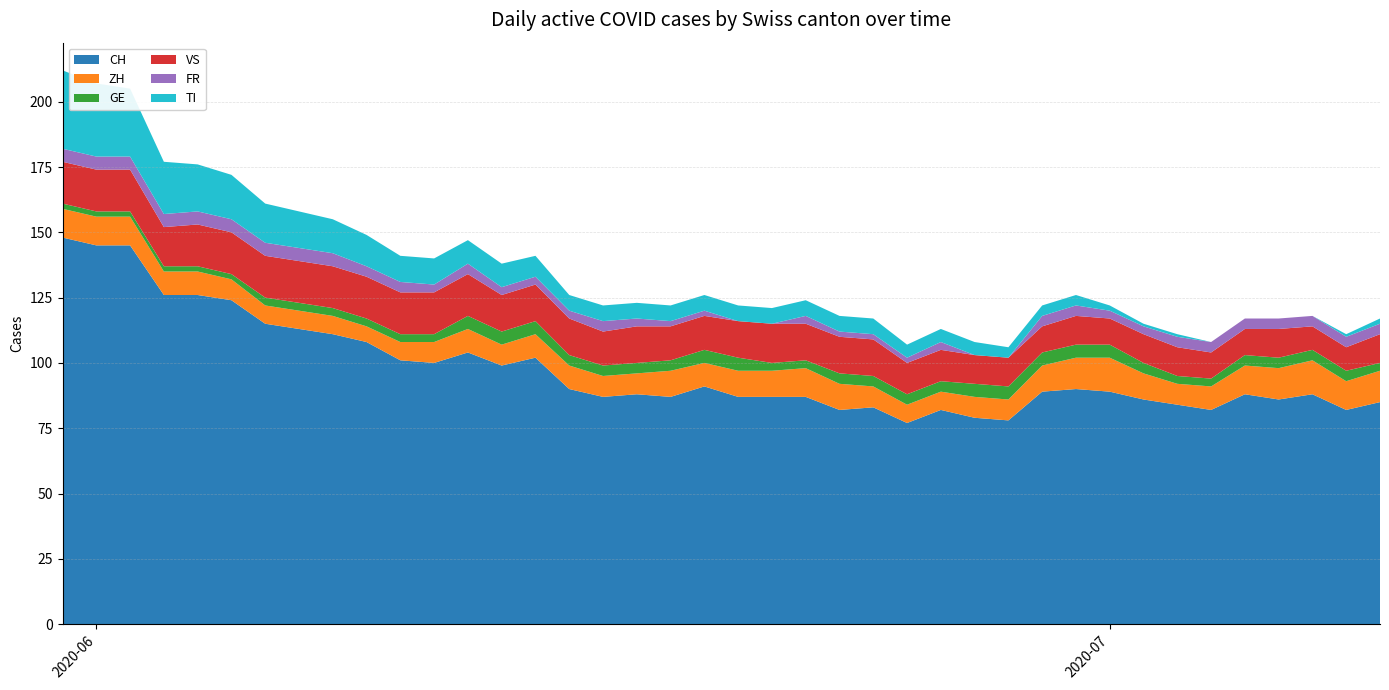

Reading right to left, what are all the values shown in this chart?

CH: 85	82	88	86	88	82	84	86	89	90	89	78	79	82	77	83	82	87	87	87	91	87	88	87	90	102	99	104	100	101	108	111	113	115	124	126	126	145	145	148
ZH: 12	11	13	12	11	9	8	10	13	12	10	8	8	7	7	8	10	11	10	10	9	10	8	8	9	9	8	9	8	7	6	7	7	7	8	9	9	11	11	11
GE: 3	4	4	4	4	3	3	4	5	5	5	5	5	4	4	4	4	3	3	5	5	4	4	4	4	5	5	5	3	3	3	3	3	3	2	2	2	2	2	2
VS: 11	9	9	11	10	10	11	11	10	11	10	11	11	12	12	14	14	14	15	14	13	13	14	13	14	14	14	16	16	16	16	16	16	16	16	16	15	16	16	16
FR: 4	4	4	4	4	4	4	3	3	4	4	0	0	3	2	2	2	3	0	0	2	2	3	4	3	3	3	4	3	4	4	5	5	5	5	5	5	5	5	5
TI: 2	1	0	0	0	0	1	1	2	4	4	4	5	5	5	6	6	6	6	6	6	6	6	6	6	8	9	9	10	10	12	13	14	15	17	18	20	26	28	30